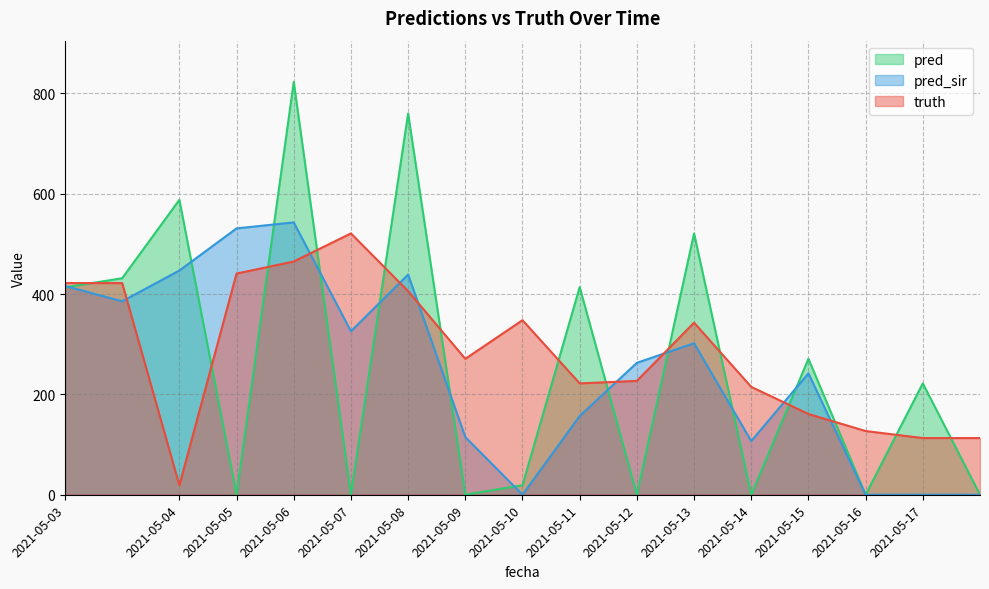

True or false: truth and pred intersect in this chart.

True